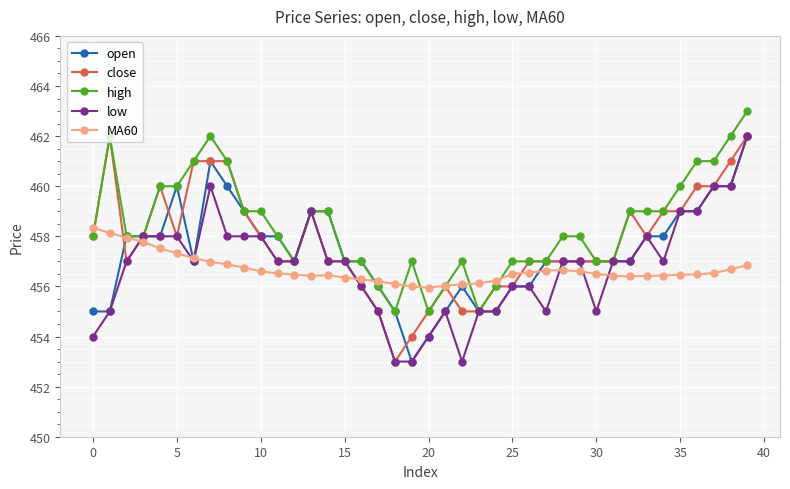

Which series has the largest total across all categories?

high